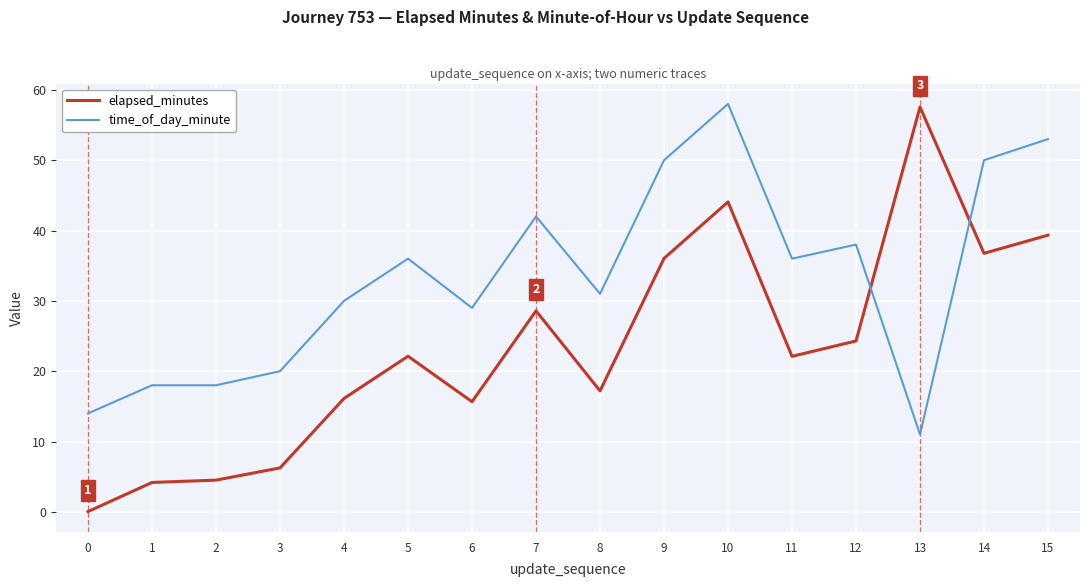

What is the maximum value shown in the chart?

58.0